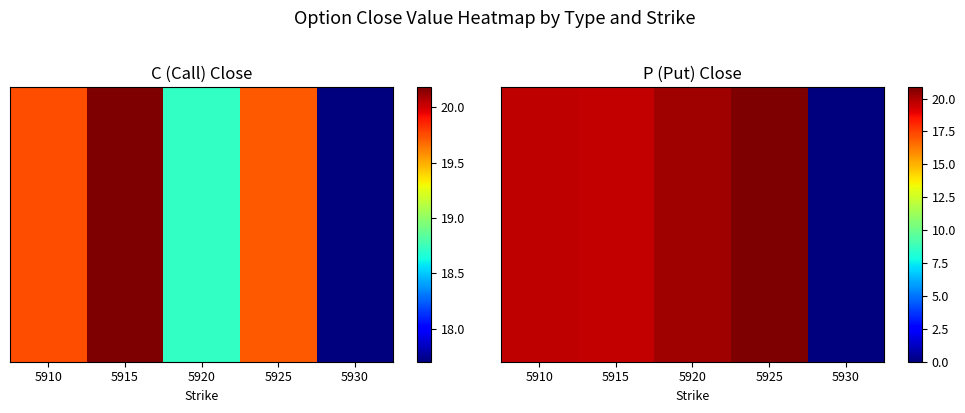

The value at 5920 is 31.4. True or false?

False